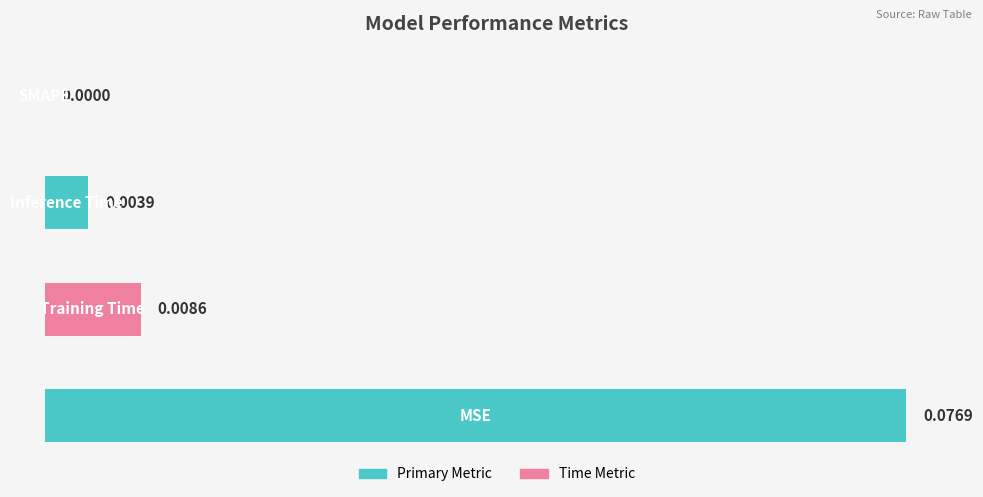

How many positive values are there?

3